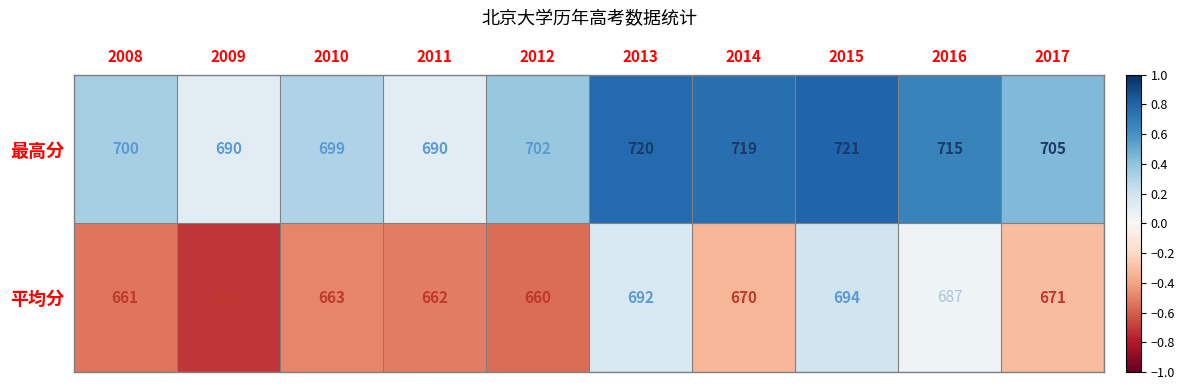

What is the sum of the 平均分 values at 2011 and 2012?

1322